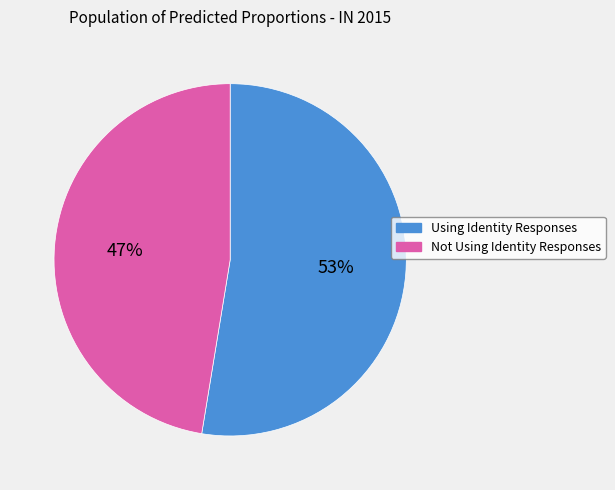

Is it true that Using Identity Responses is 40% of the pie?

False